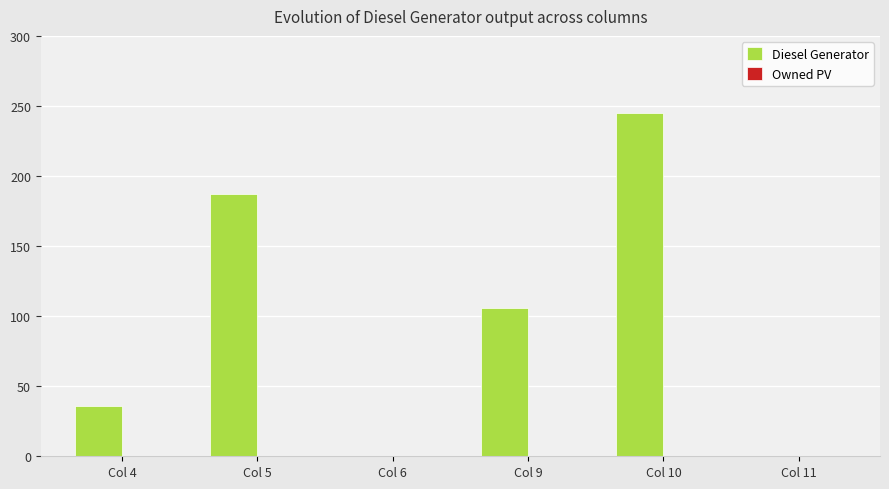

Are the bars horizontal?

No